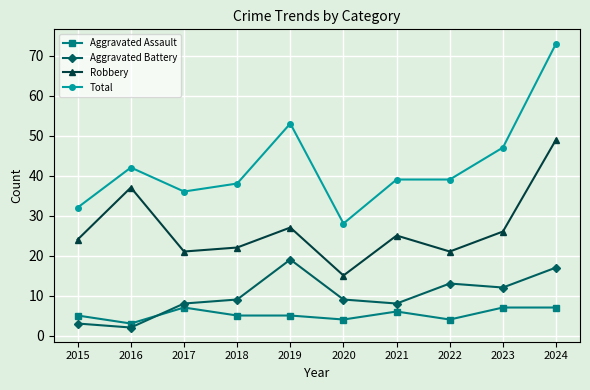

What is the approximate value of Robbery at 2015?

24